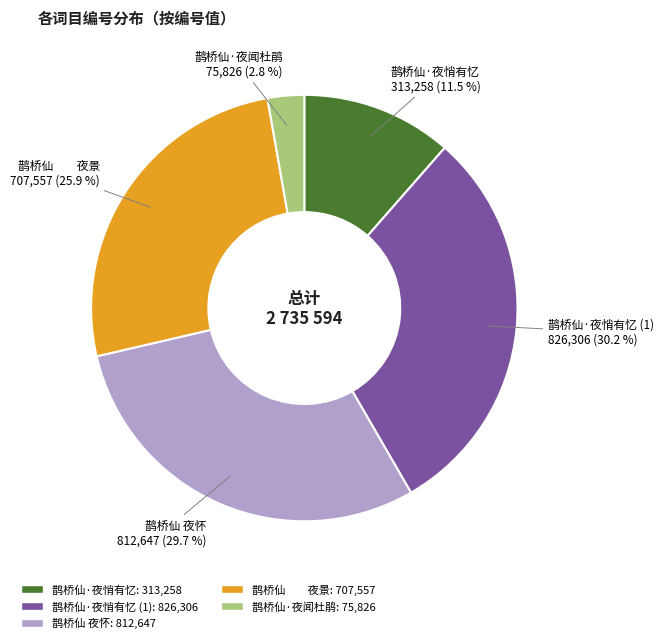

To the nearest percent, what is the difference between the largest and smallest slice percentages?

27%